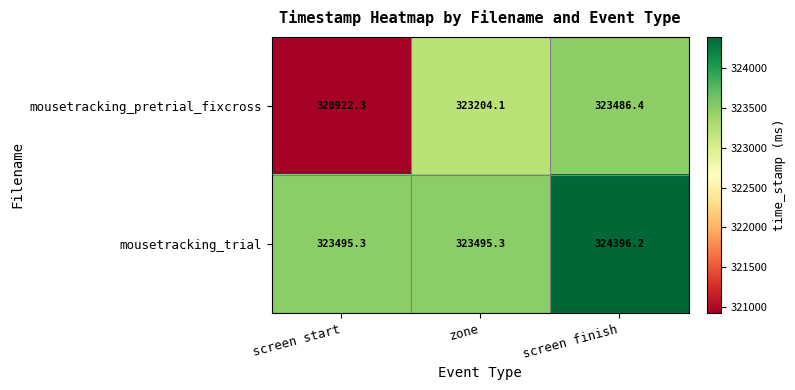

What is the difference between the maximum and minimum values in the mousetracking_trial series?

900.9